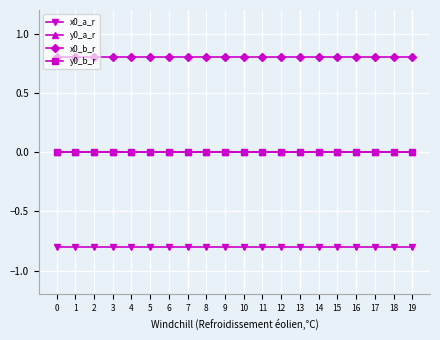

Rank the series by their maximum value, from lowest to highest.

x0_a_r, y0_a_r, y0_b_r, x0_b_r